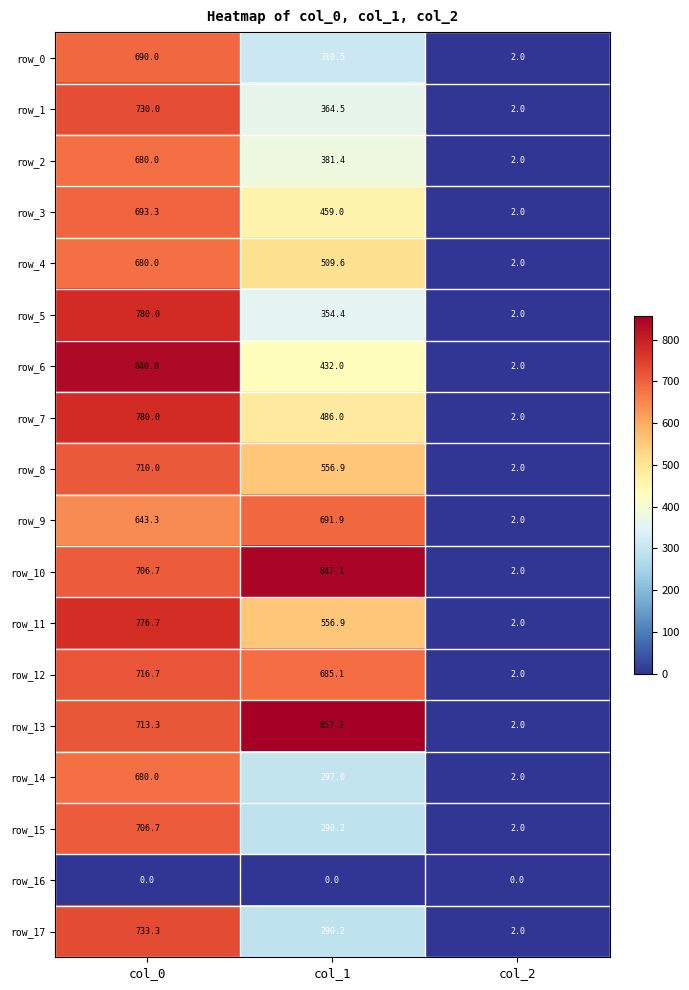

The row_16 series shows 0.0 at col_2. True or false?

True